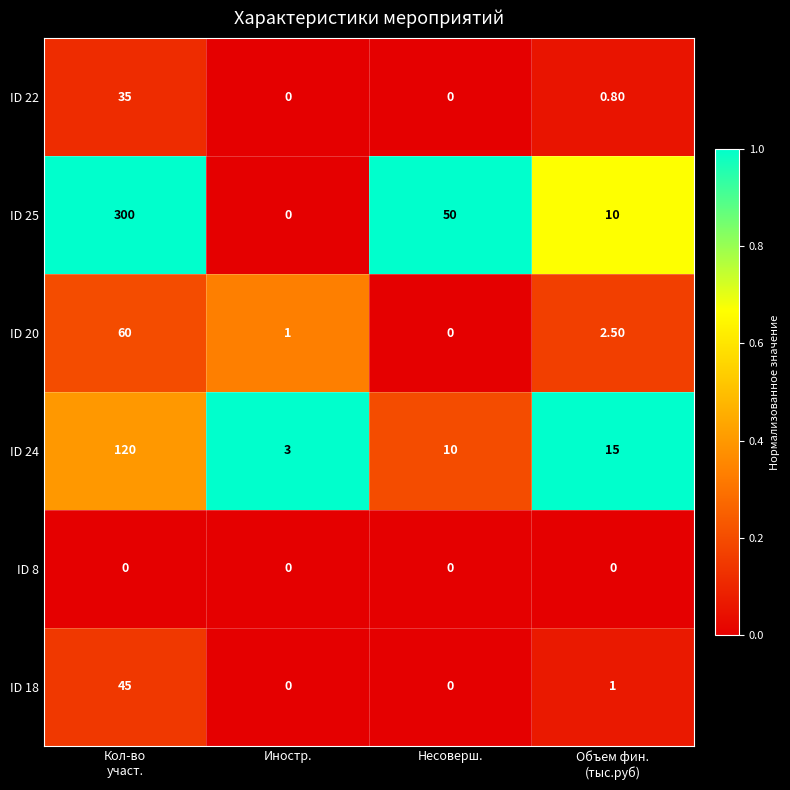

Rank the series at Кол-во
участ. from lowest to highest value.

ID 8, ID 22, ID 18, ID 20, ID 24, ID 25